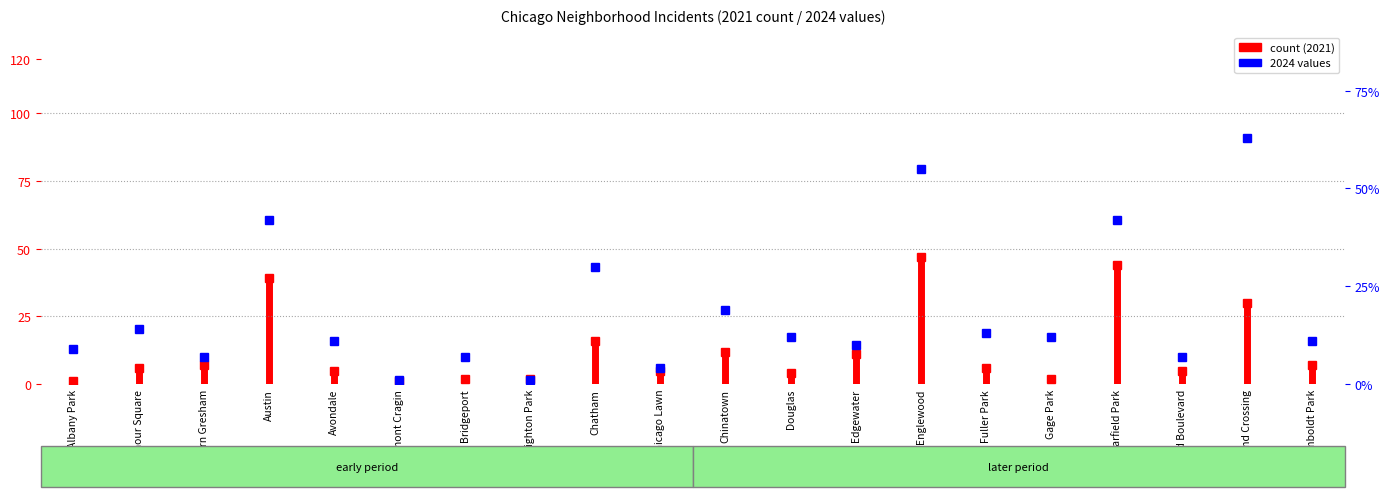

How many groups of bars are there?

20